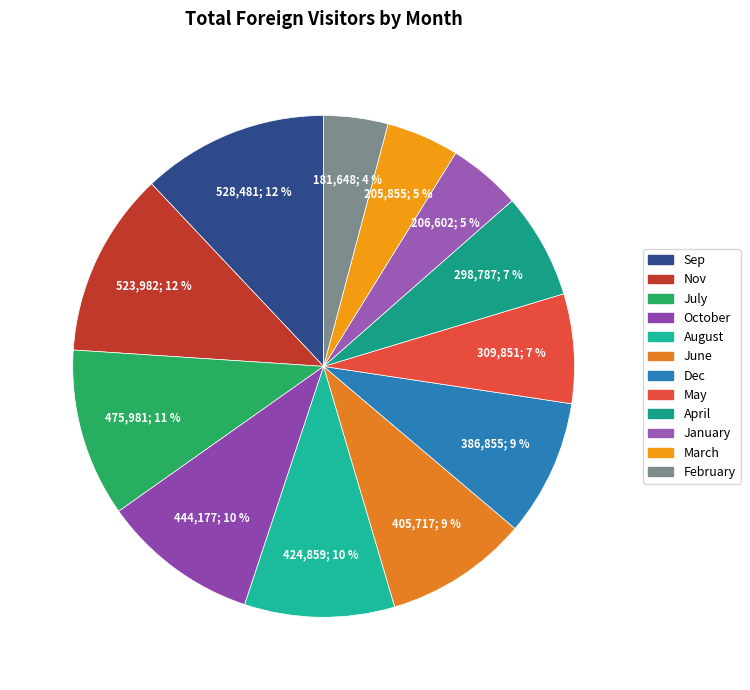

Is August the majority of the pie?

No